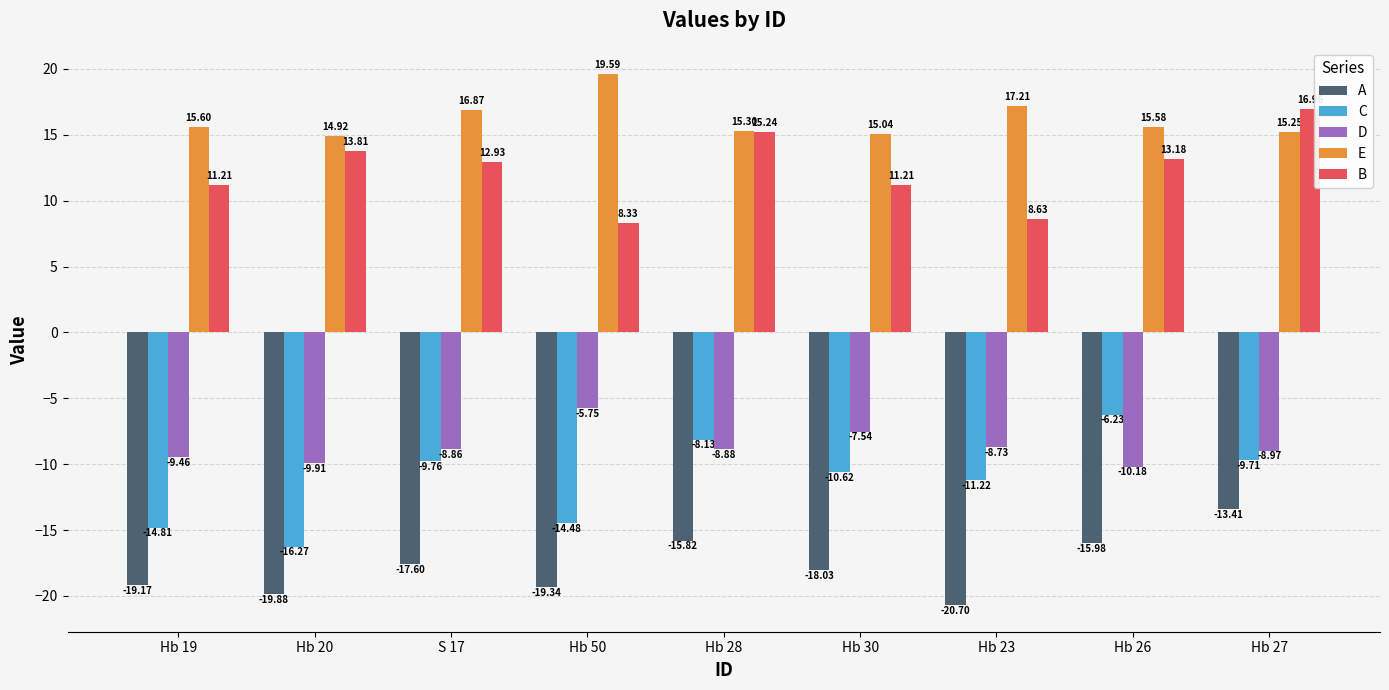

Where does the B series first go above 12?

Hb 20